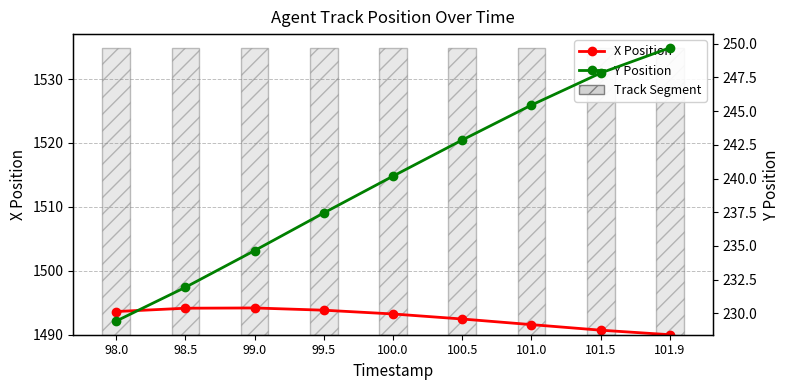

Reading left to right, extract all data points from this chart.

X Position: 98.0=1493.6	98.5=1494.1	99.0=1494.2	99.5=1493.8	100.0=1493.2	100.5=1492.4	101.0=1491.6	101.5=1490.7	101.9=1490.0
Track Segment: 98.0=44.8	98.5=44.8	99.0=44.8	99.5=44.8	100.0=44.8	100.5=44.8	101.0=44.8	101.5=44.8	101.9=44.8
Y Position: 98.0=229.4	98.5=231.9	99.0=234.7	99.5=237.5	100.0=240.2	100.5=242.9	101.0=245.4	101.5=247.8	101.9=249.7